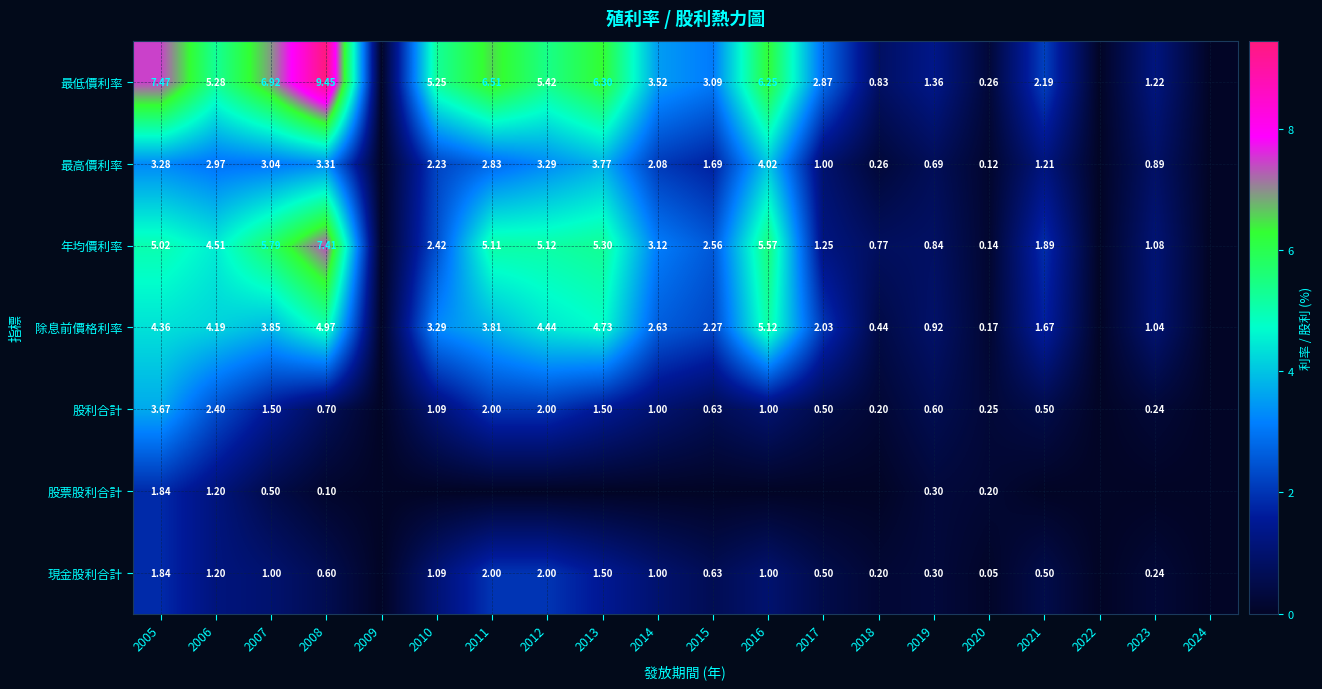

Is the value of 年均價利率 at 2011 greater than the value of 最高價利率 at 2013?

Yes